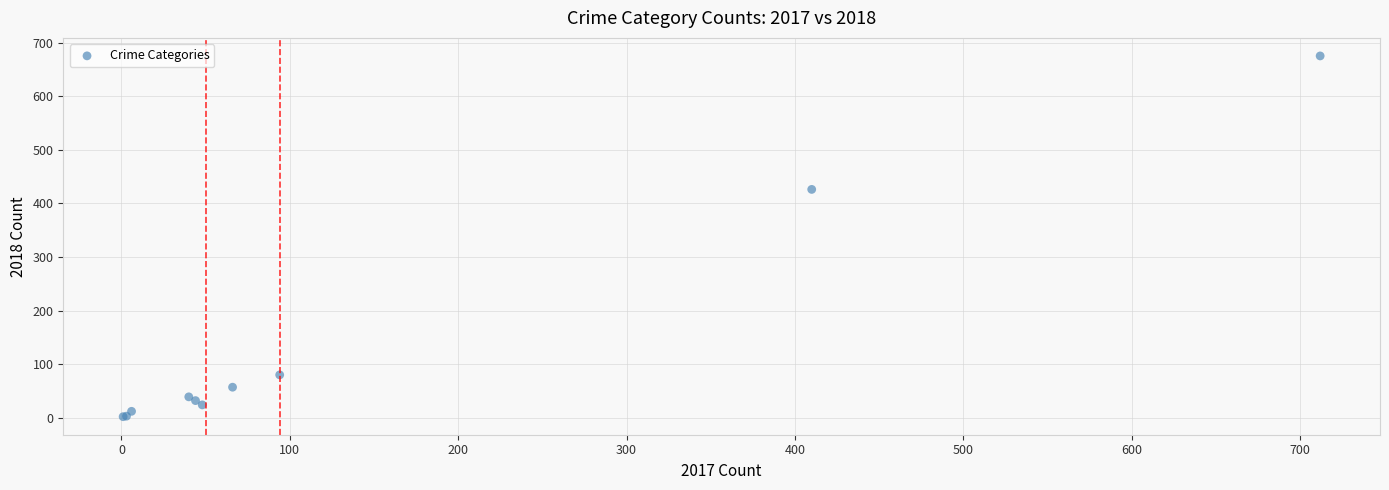

What Y value in the scatter plot is closest to 338?

426